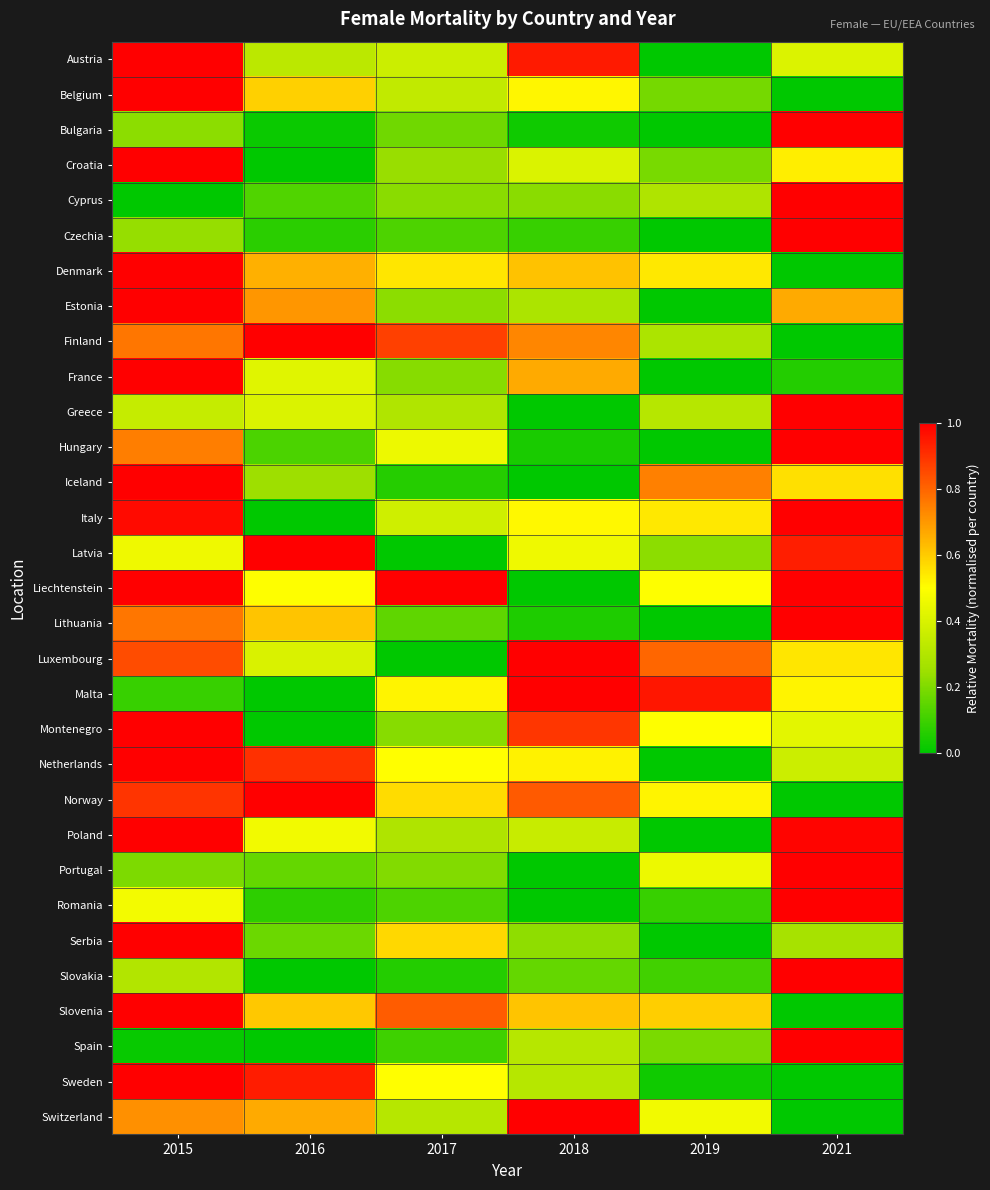

Rank the series at 2017 from lowest to highest value.

Latvia, Luxembourg, Slovakia, Iceland, Spain, Romania, Czechia, Lithuania, Bulgaria, Portugal, France, Montenegro, Cyprus, Estonia, Croatia, Poland, Greece, Switzerland, Belgium, Austria, Italy, Hungary, Sweden, Netherlands, Malta, Denmark, Norway, Serbia, Slovenia, Finland, Liechtenstein